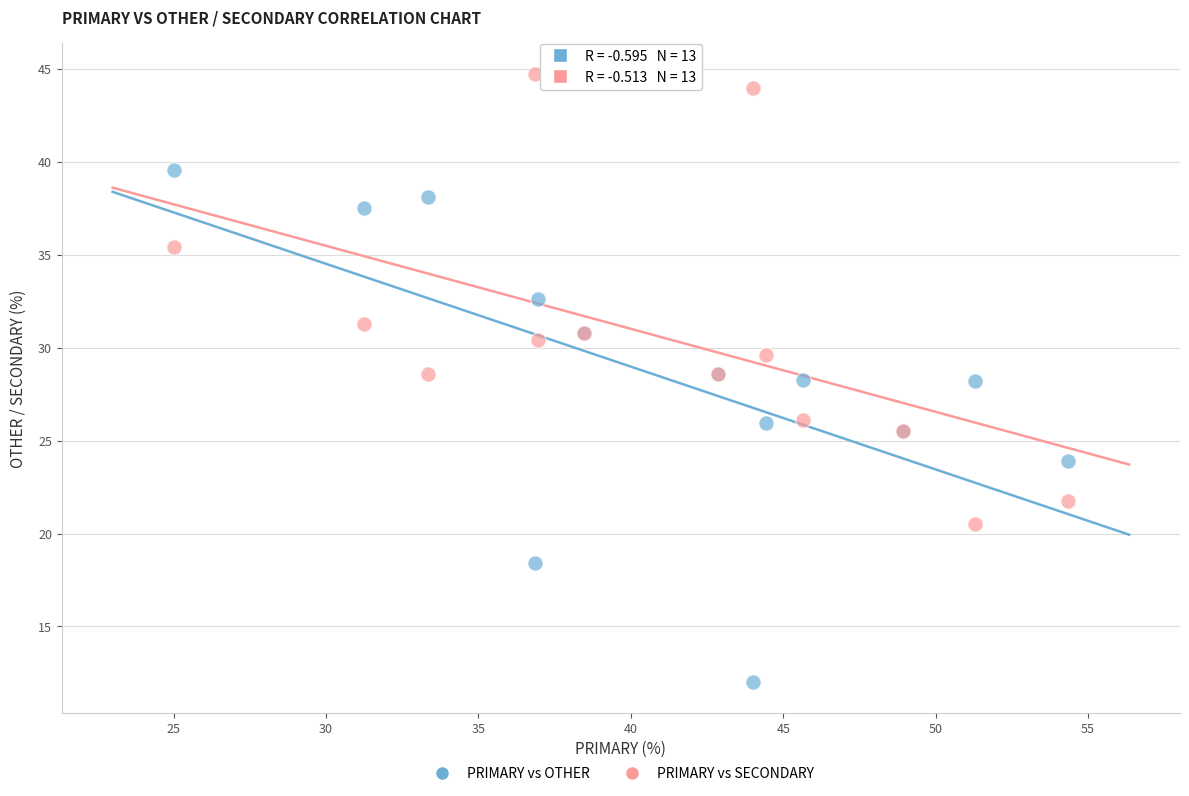

What are all the series names shown in the legend?

PRIMARY vs OTHER, PRIMARY vs SECONDARY